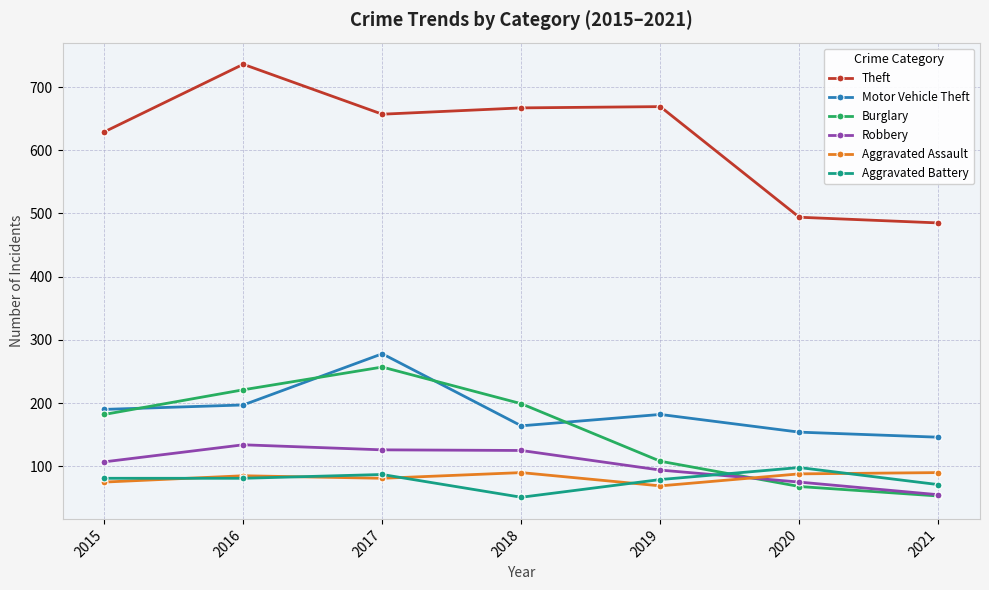

How many lines are shown in the chart?

6